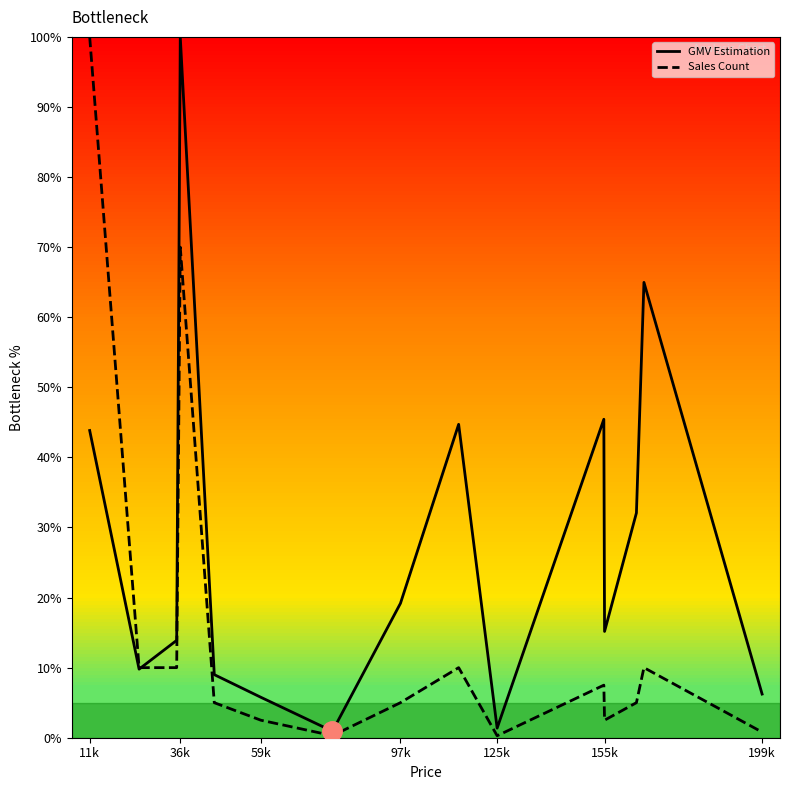

List the series in order of their overall mean, lowest first.

Sales Count, GMV Estimation